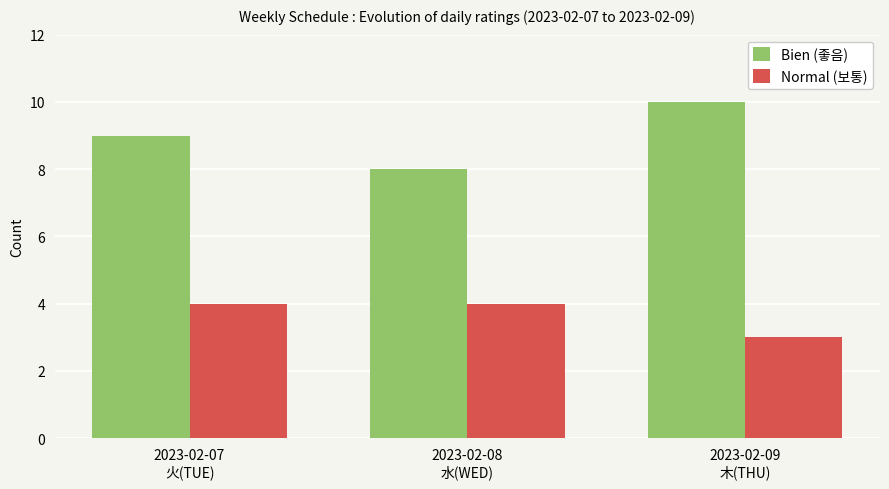

What are all the series names shown in the legend?

Bien (좋음), Normal (보통)